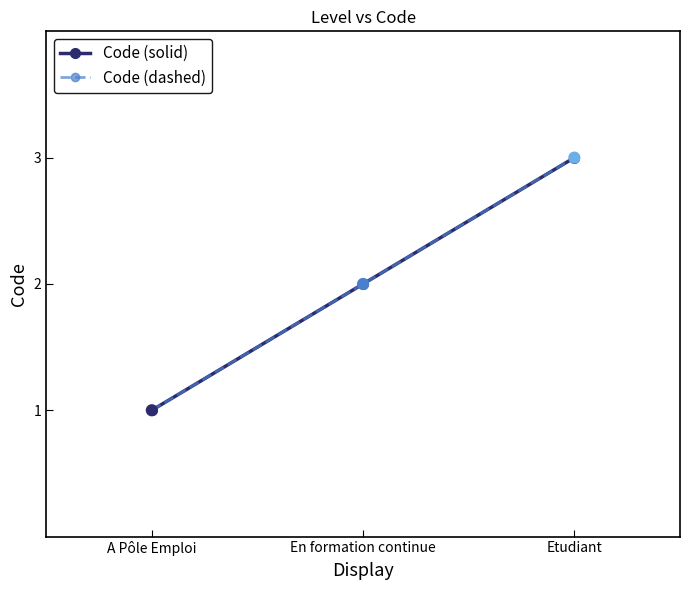

At which category is the sum across all series the highest?

Etudiant